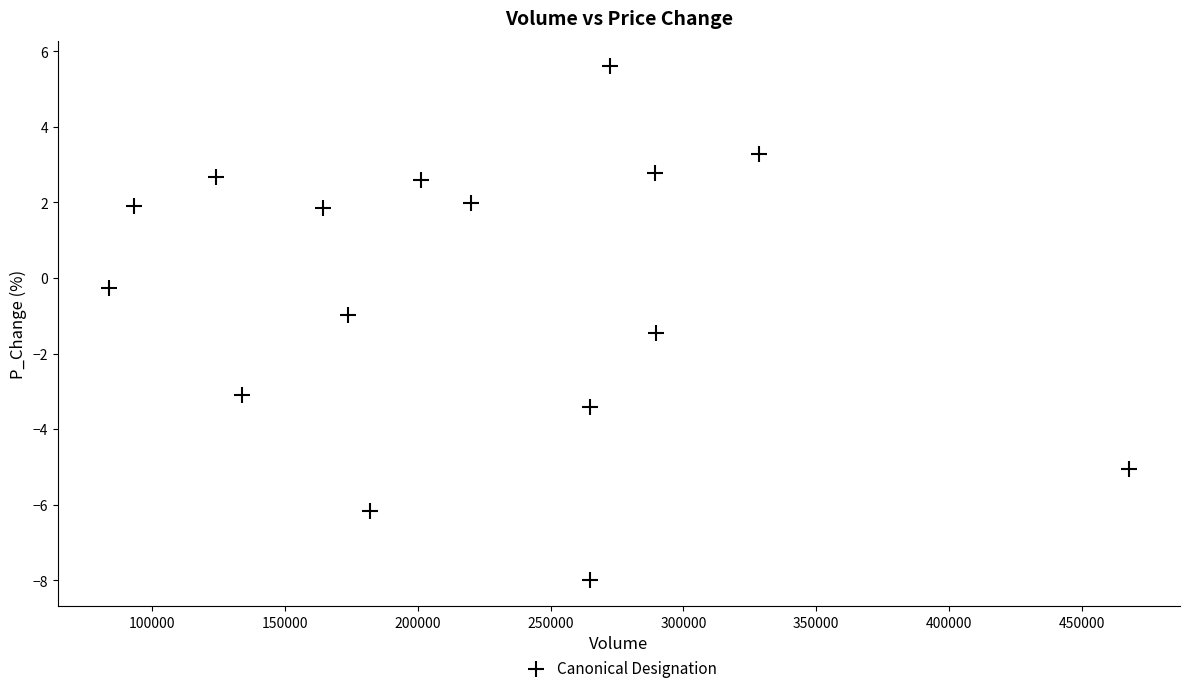

What is the range of X values (max minus min)?

384050.7